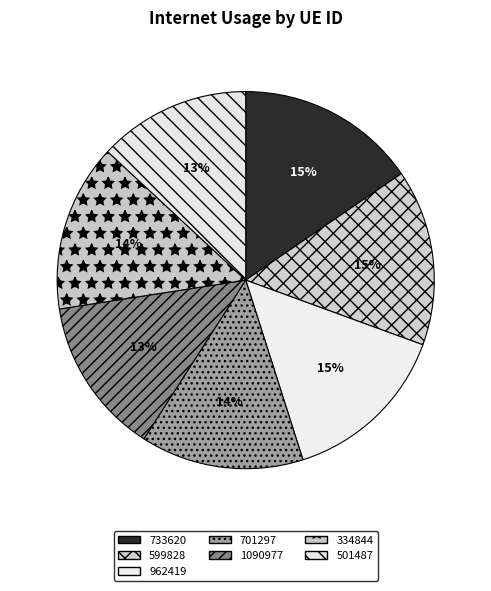

How much of the chart is everything except 962419?

85.5%